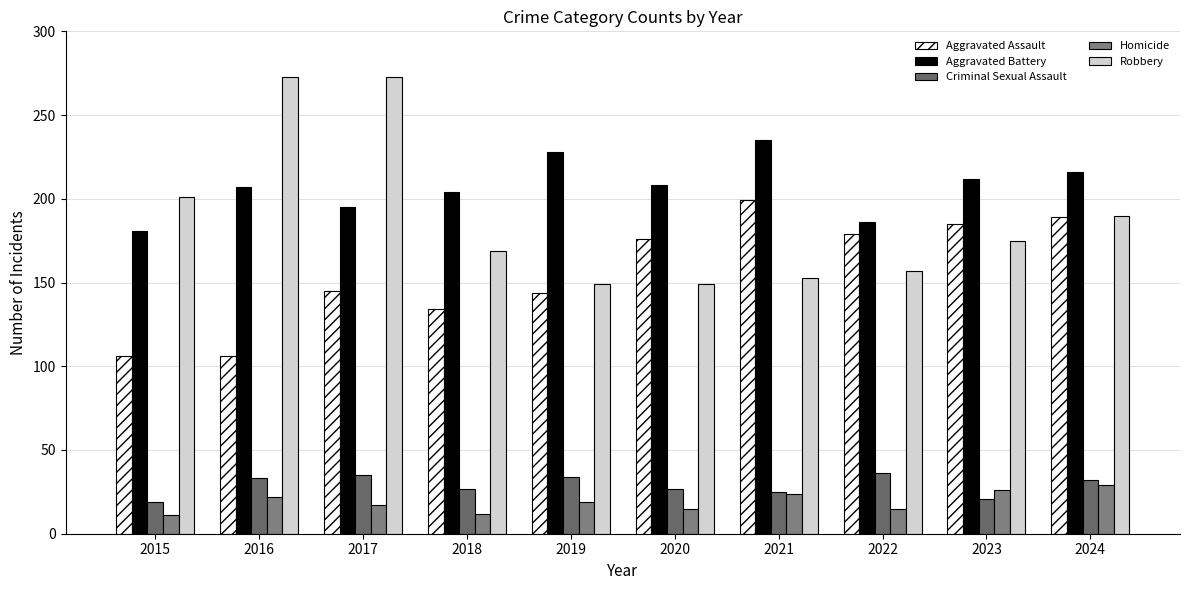

Reading right to left, extract all data points from this chart.

Aggravated Assault: 189	185	179	199	176	144	134	145	106	106
Aggravated Battery: 216	212	186	235	208	228	204	195	207	181
Criminal Sexual Assault: 32	21	36	25	27	34	27	35	33	19
Homicide: 29	26	15	24	15	19	12	17	22	11
Robbery: 190	175	157	153	149	149	169	273	273	201